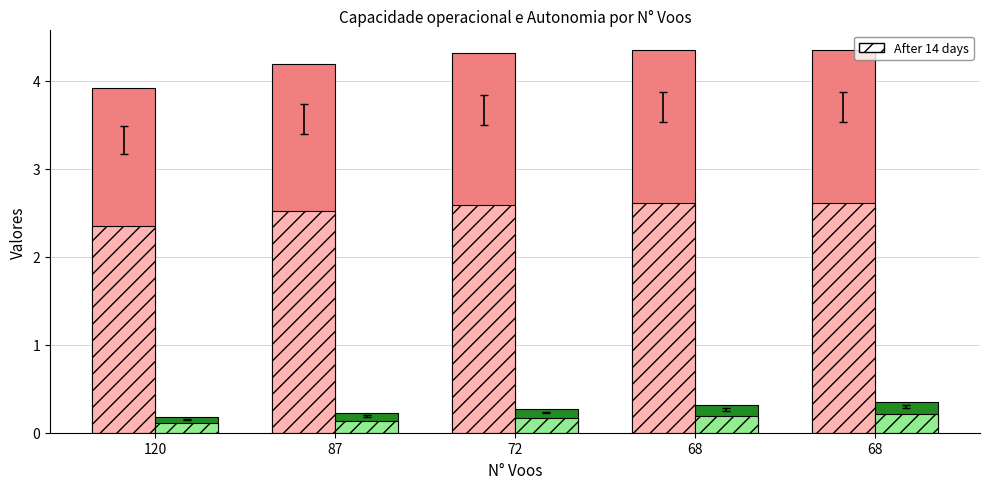

Which category has the lowest value across all series?

120